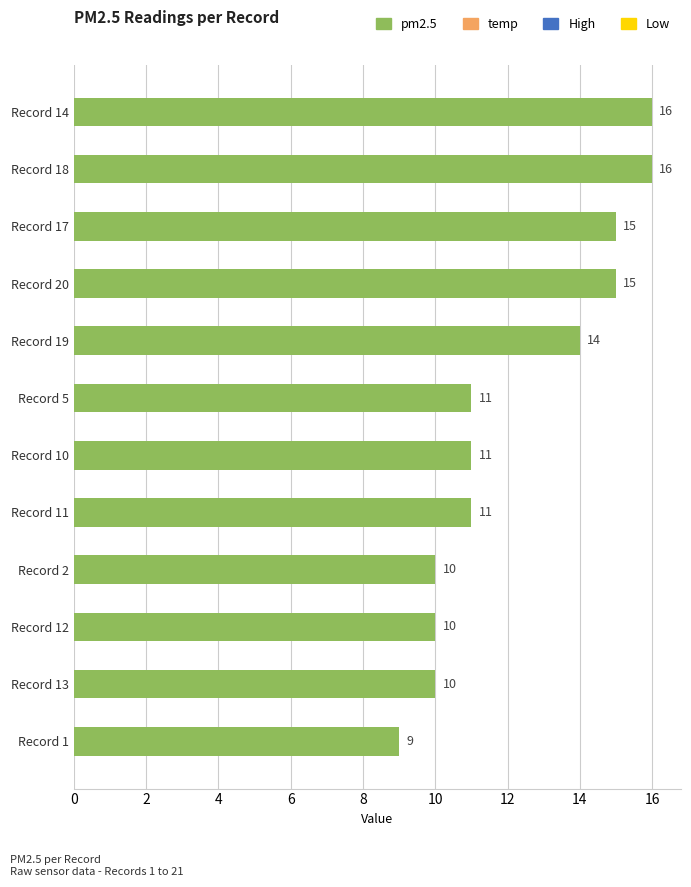

Approximately how many times larger is the value at Record 10 compared to Record 13?

1.1